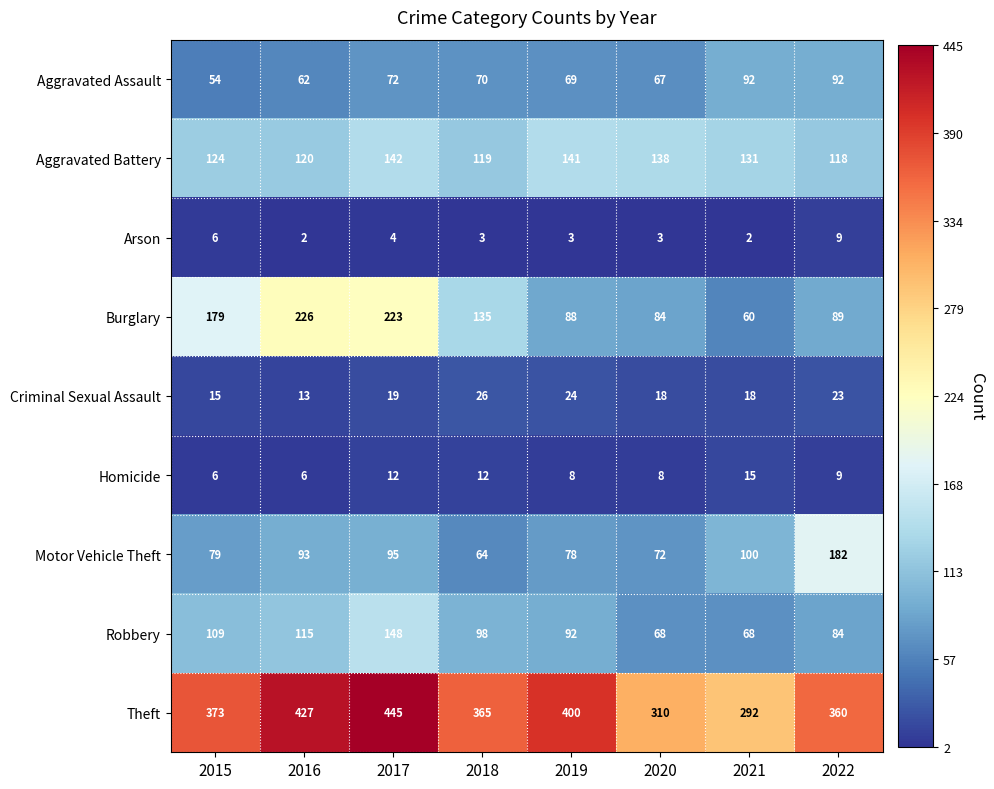

Which series has the largest total across all categories?

Theft